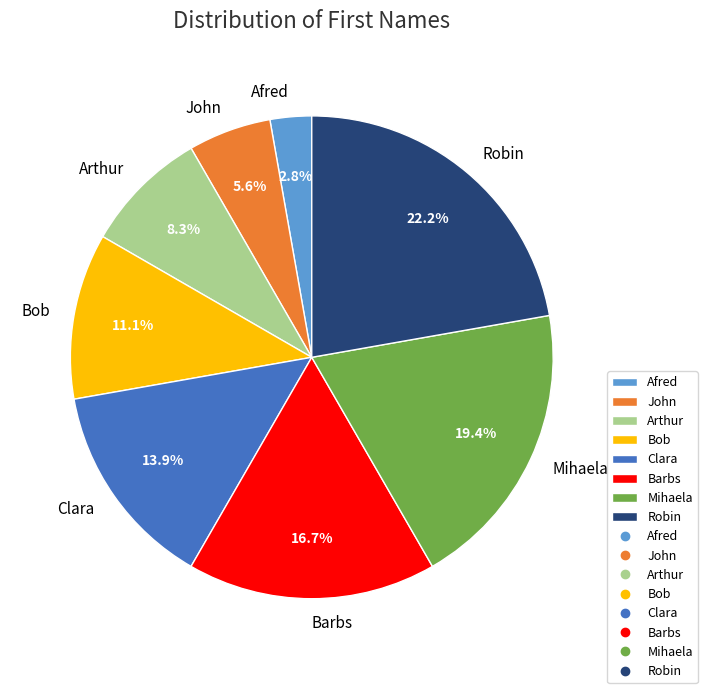

Approximately how many times larger is the value at Bob compared to Clara?

0.8